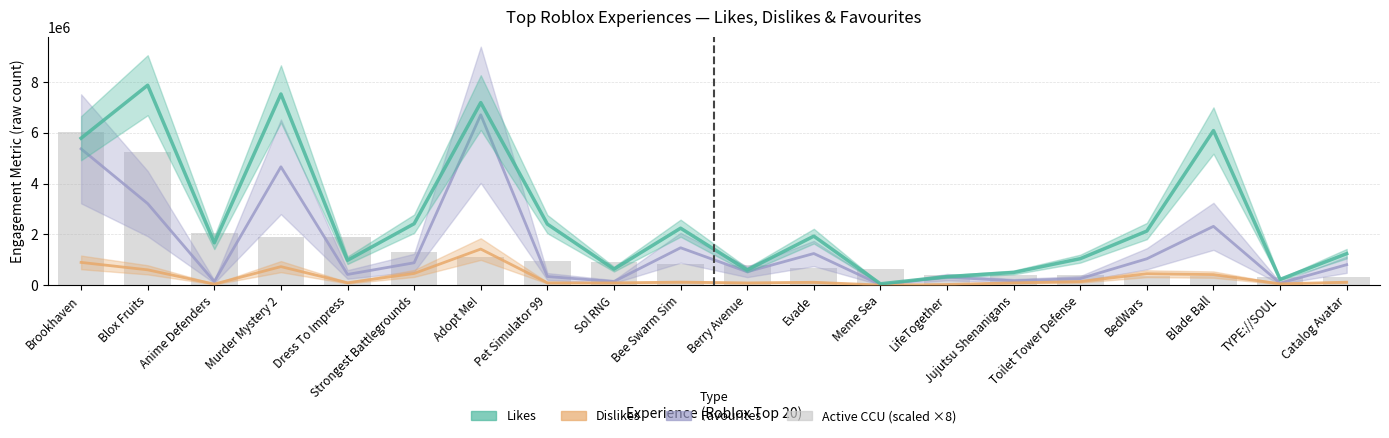

What position from the left is Toilet Tower Defense?

16